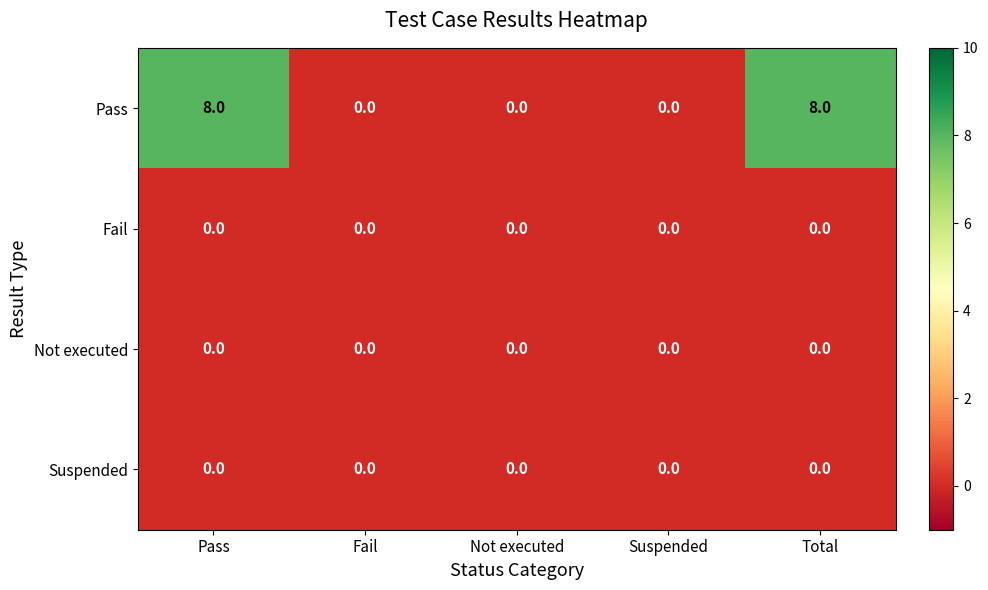

What is the total value across all series at Total?

8